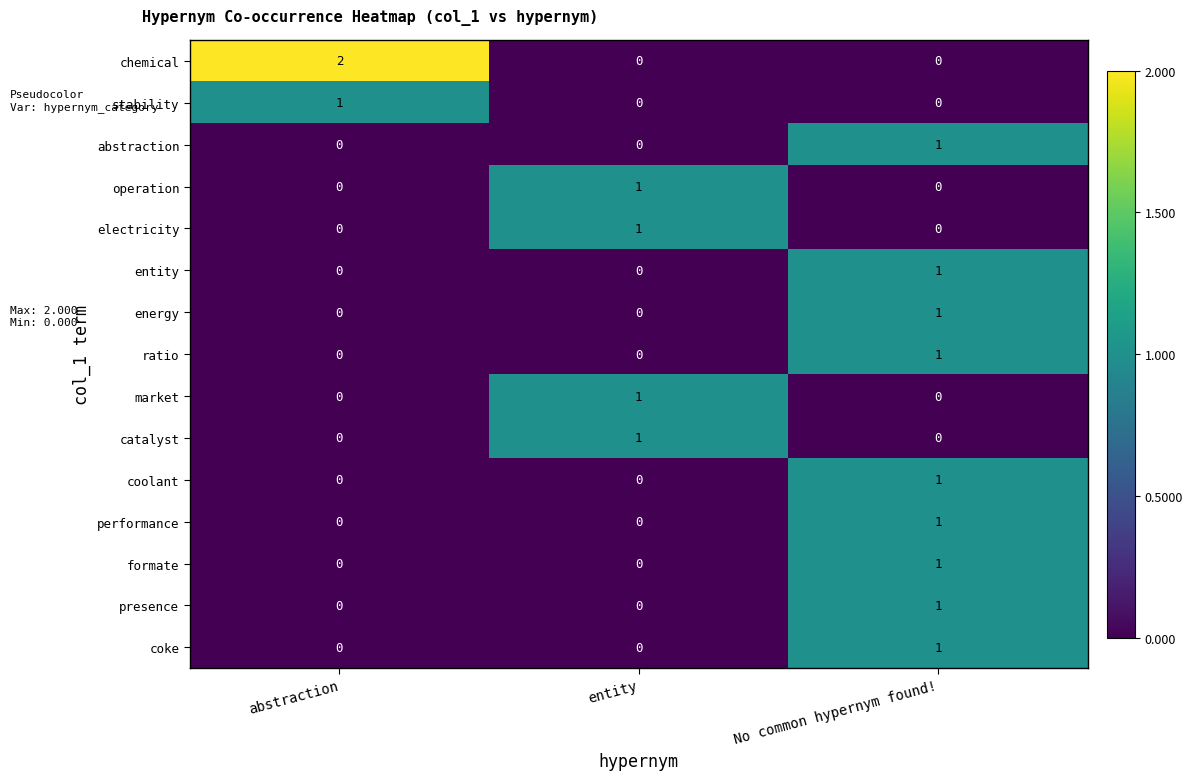

How many coke values are between 0 and 1?

3